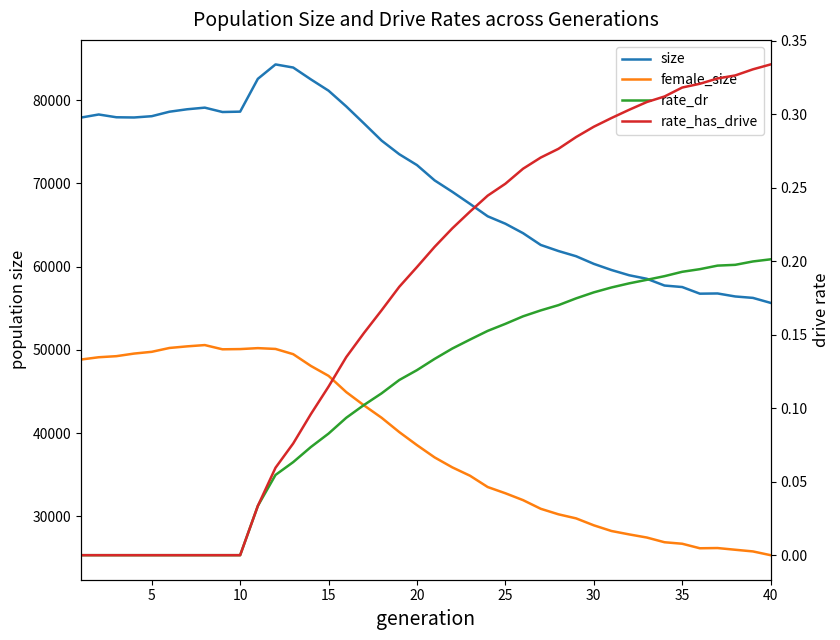

True or false: size and rate_dr cross at least once.

False